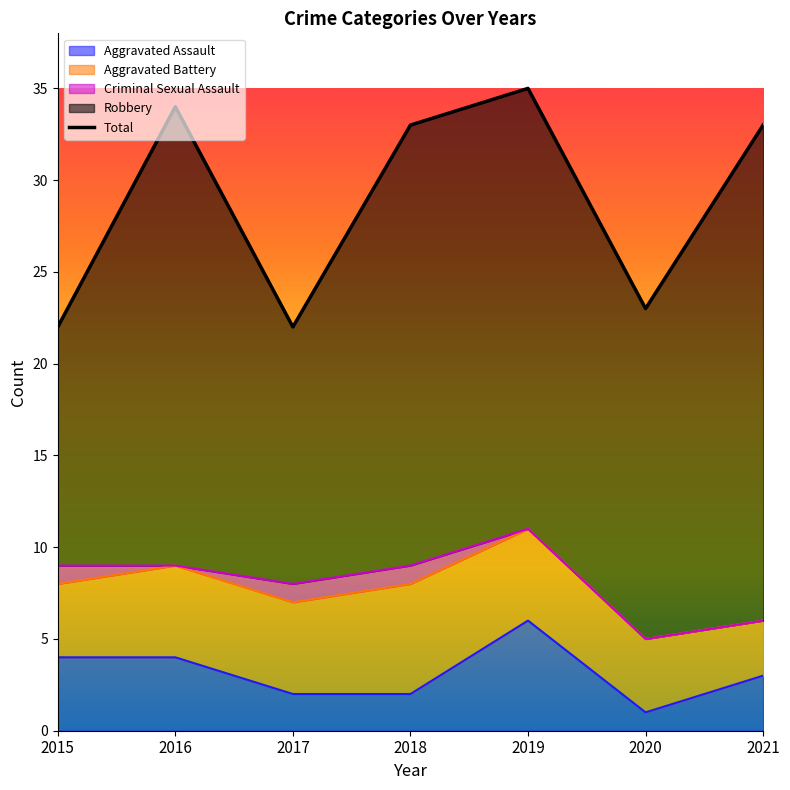

How many lines are shown in the chart?

1